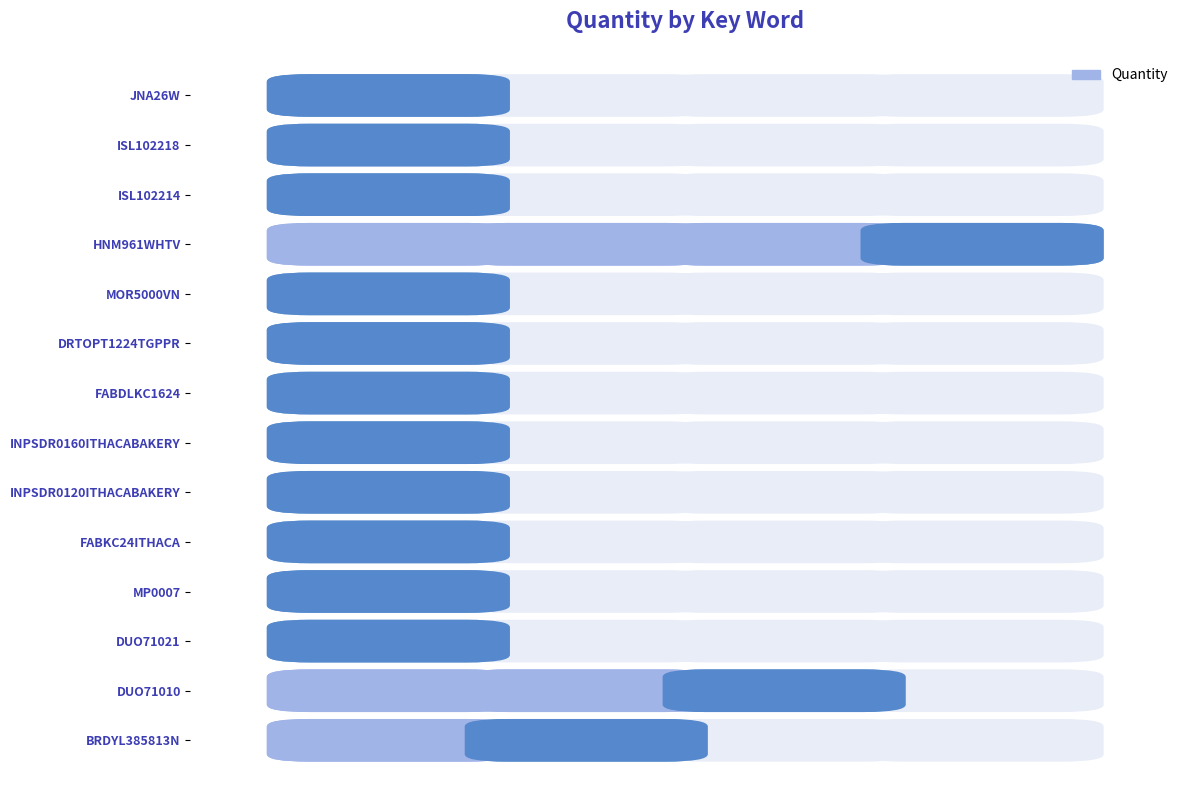

What is the sum of the values at INPSDR0120ITHACABAKERY and ISL102218?

2